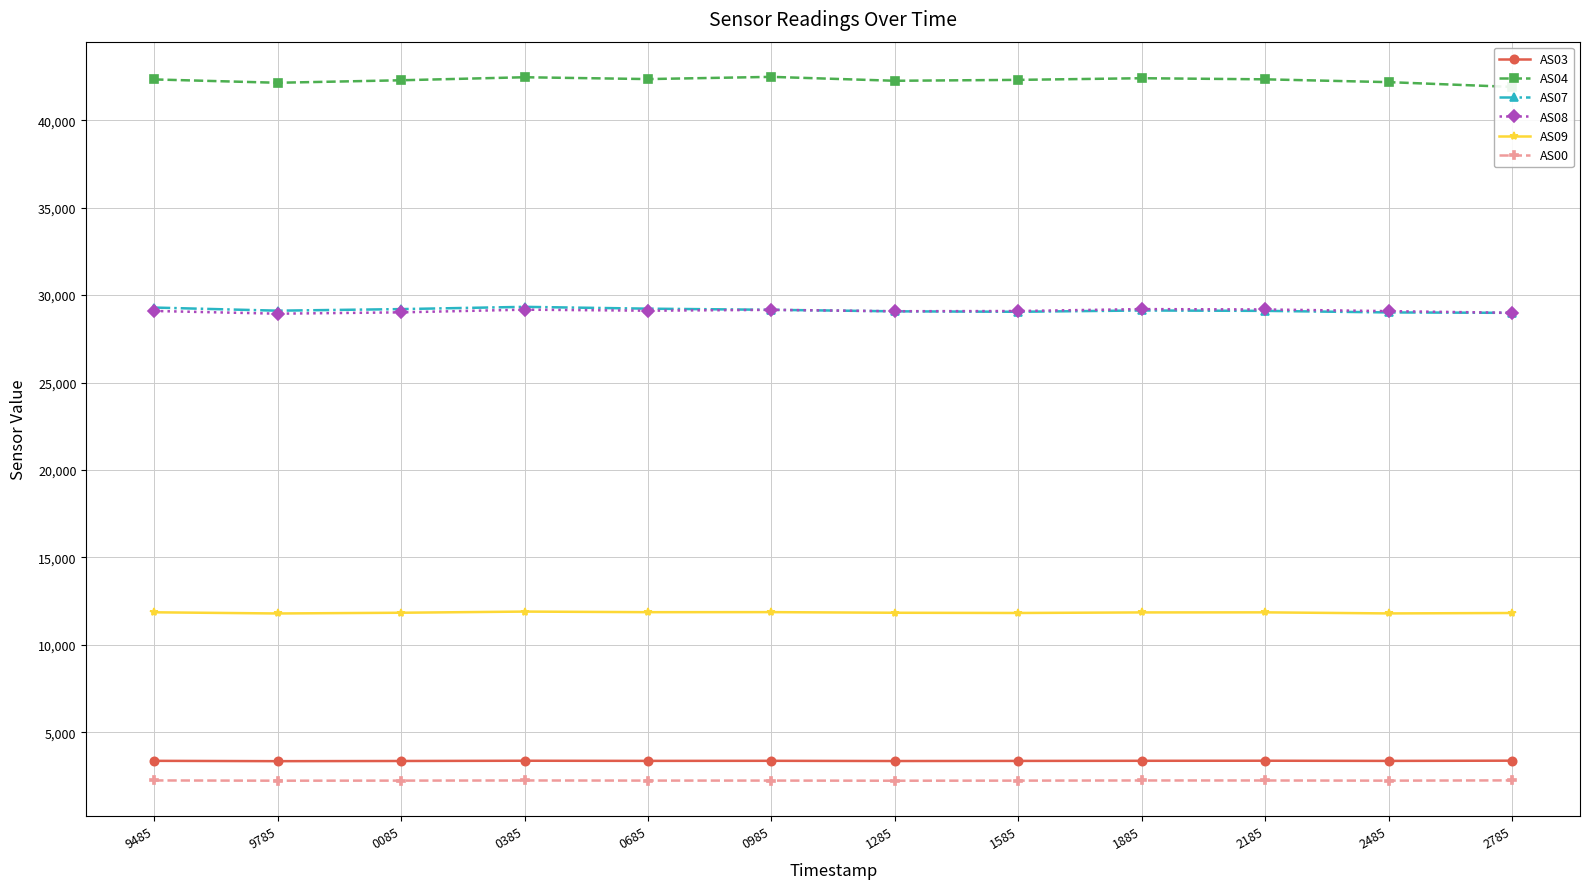

At how many categories does at least one series exceed 36164?

12